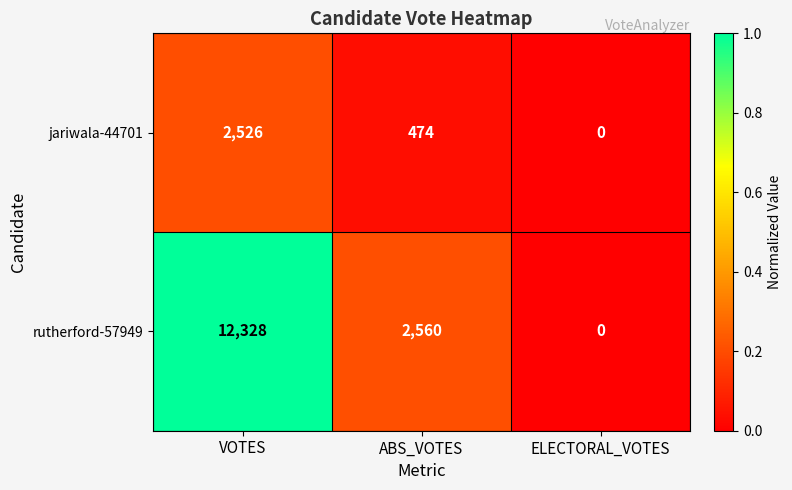

The jariwala-44701 series shows 2526 at VOTES. True or false?

True